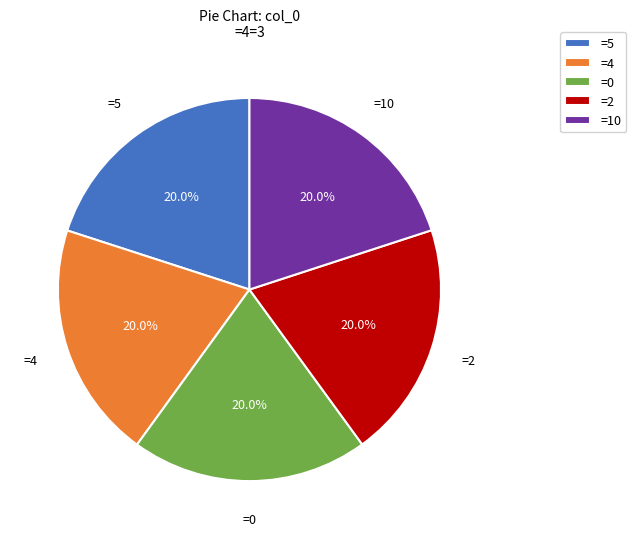

Count the number of slices in the pie.

5